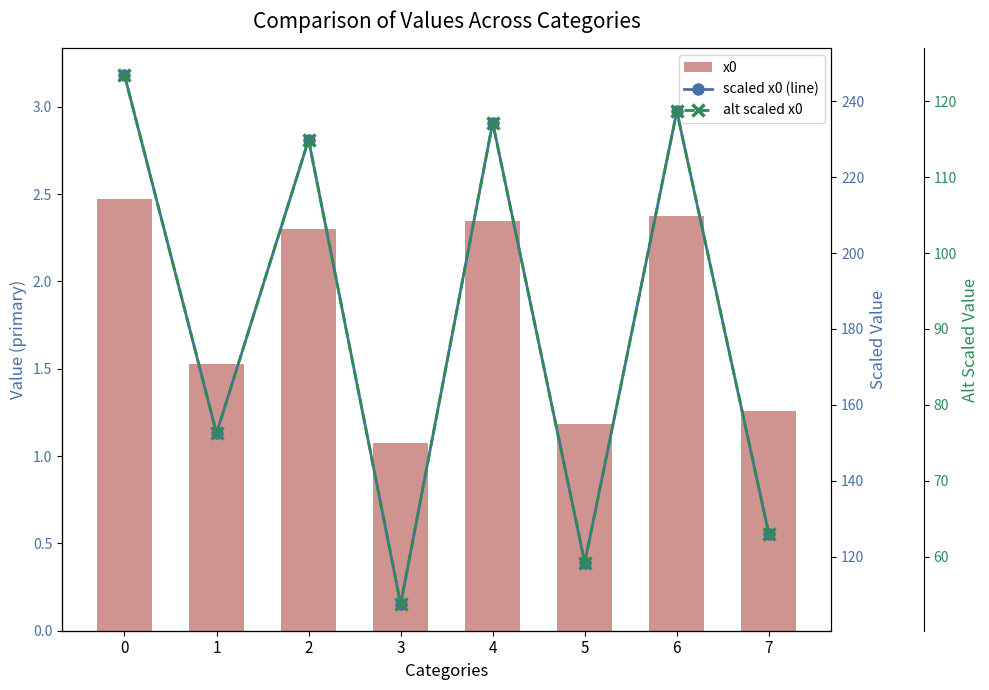

List the labels in order of x0 value, largest first.

0, 6, 4, 2, 1, 7, 5, 3